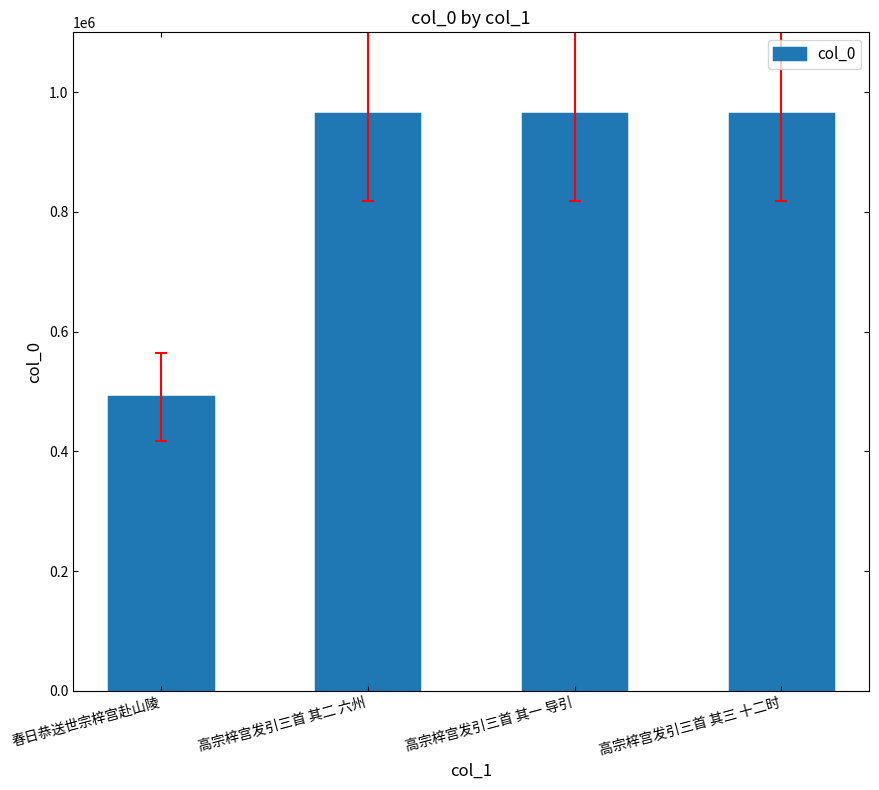

What is the difference between the values at 高宗梓宫发引三首 其二 六州 and 高宗梓宫发引三首 其三 十二时?

1